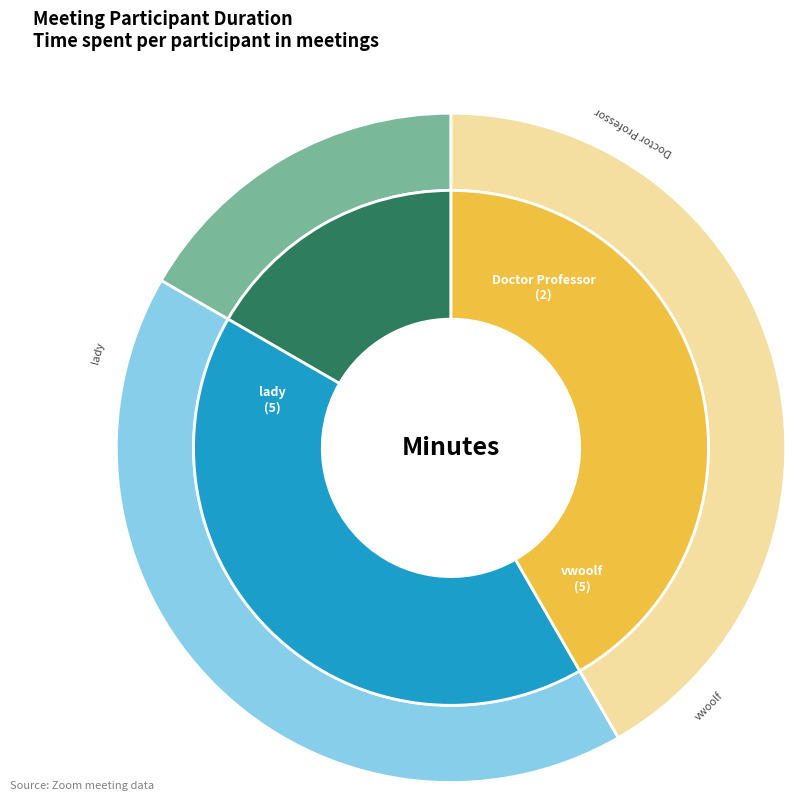

Is there a majority slice in this chart?

No